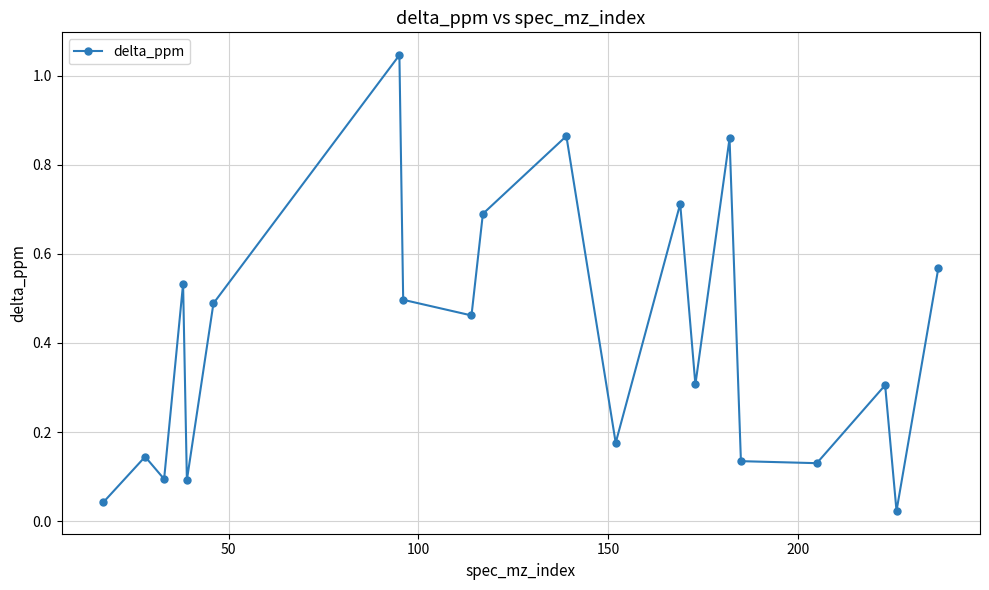

What is the average value?

0.4